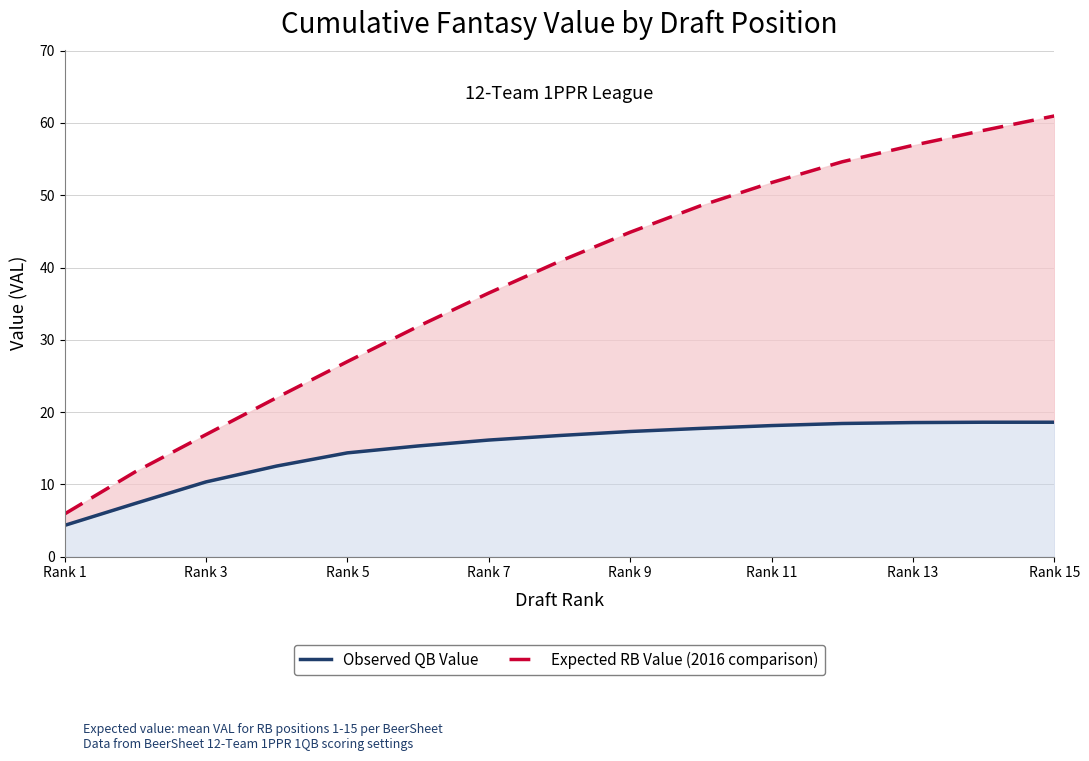

Between Rank 1 and Rank 15, which is larger?

Rank 15